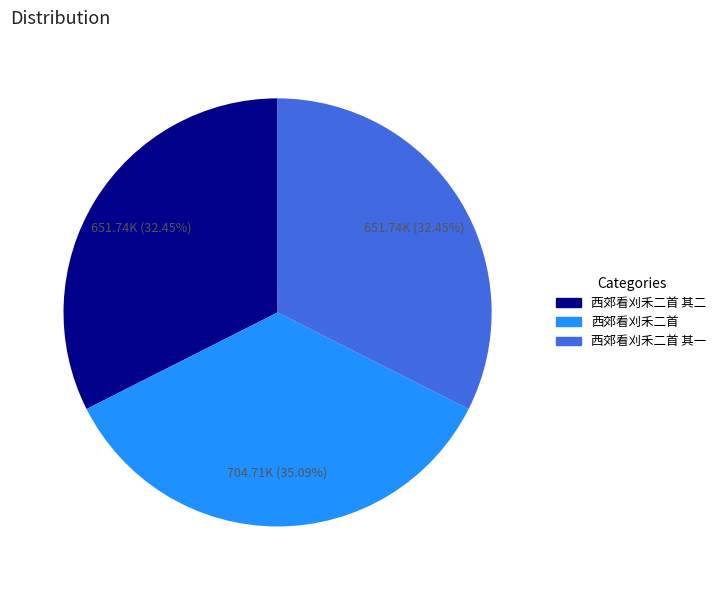

Do 西郊看刈禾二首 and 西郊看刈禾二首 其二 together represent more than half of the pie?

Yes